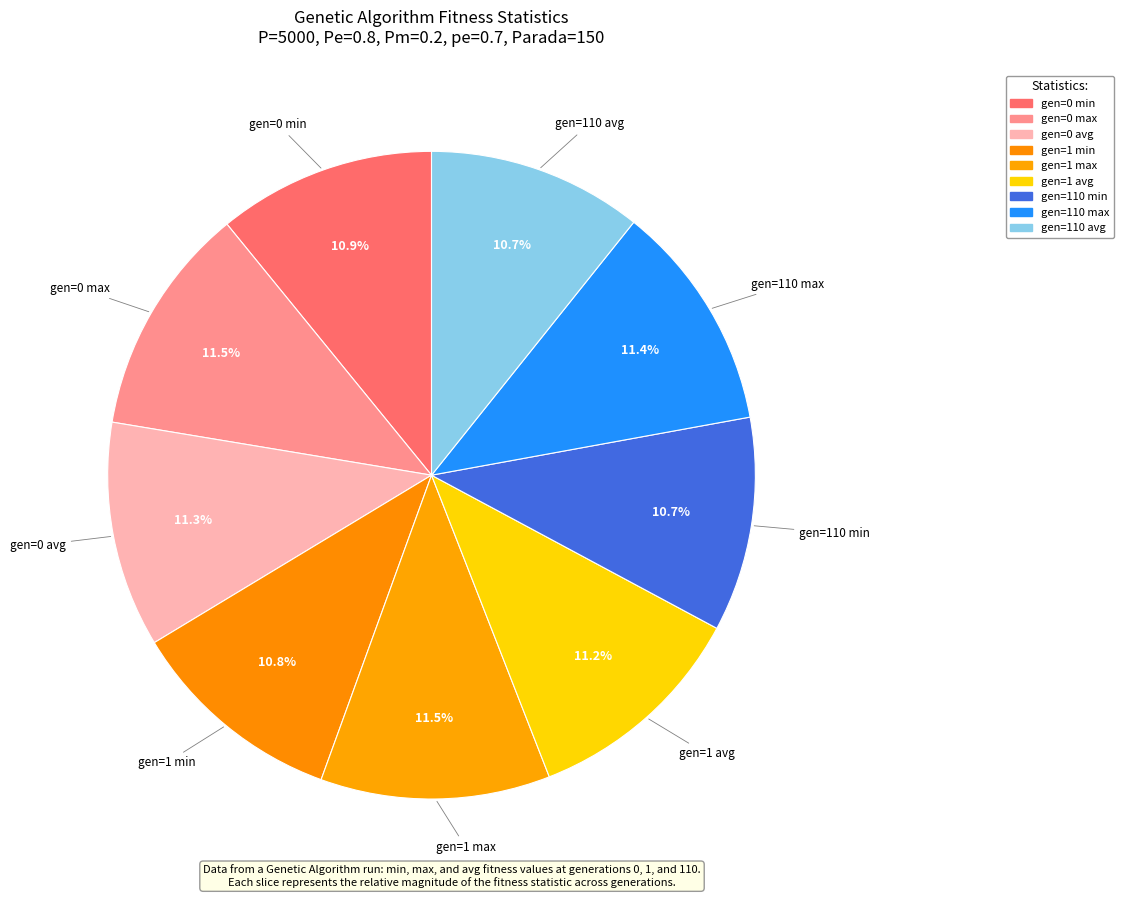

Which category has the biggest portion of the pie?

gen=0 max